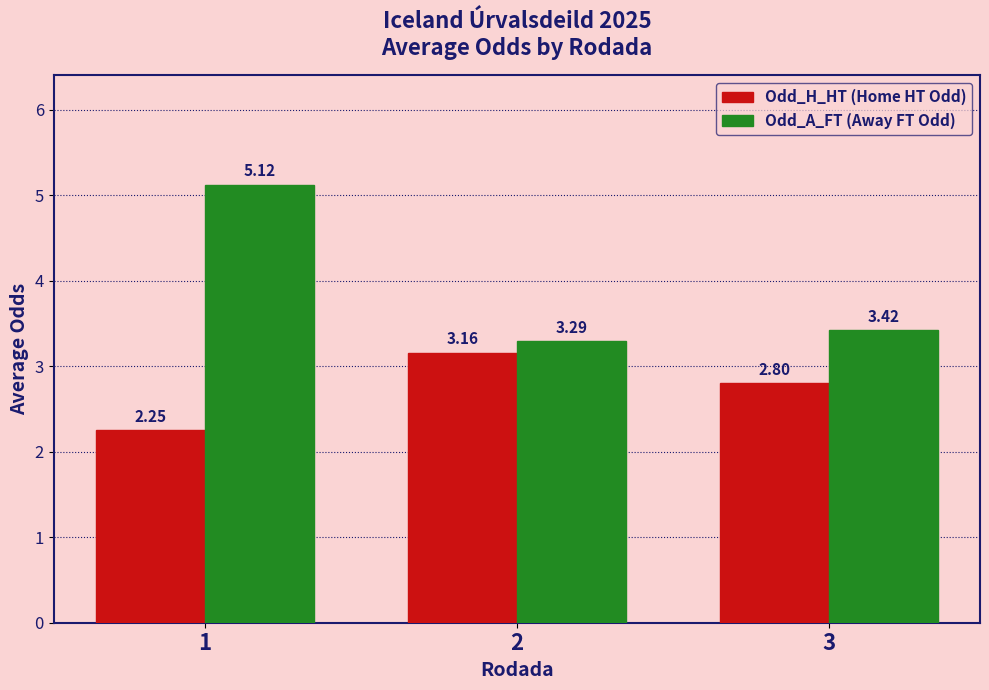

Rank the categories by Odd_H_HT (Home HT Odd) value from lowest to highest.

1, 3, 2